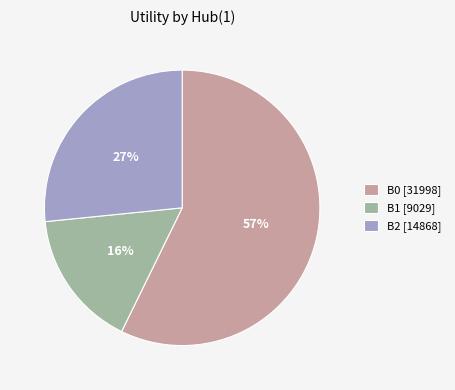

Is it true that B2 [14868] is 32% of the pie?

False